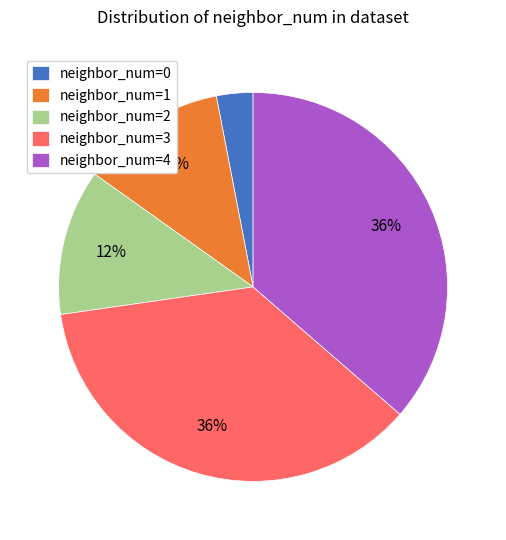

To the nearest percent, what is the difference between the largest and smallest slice percentages?

33%